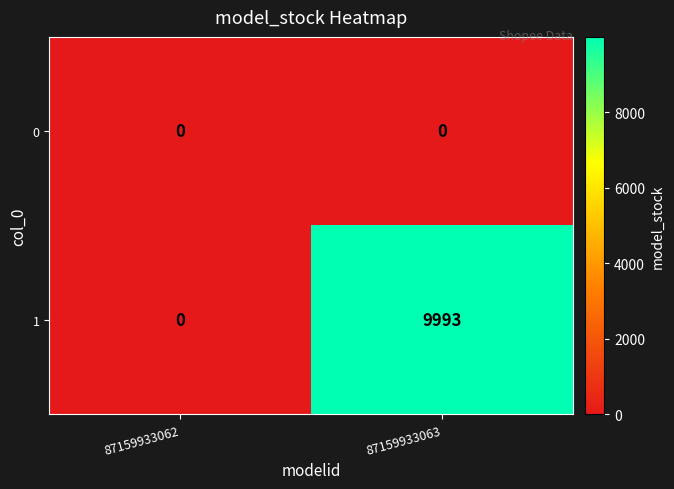

Which category has the lowest value in the 1 series?

87159933062